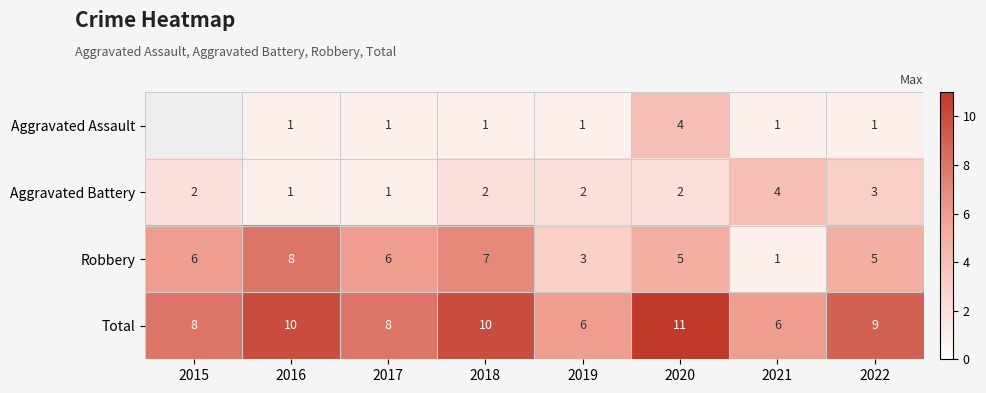

Is it true that Total equals 10 at 2016?

True